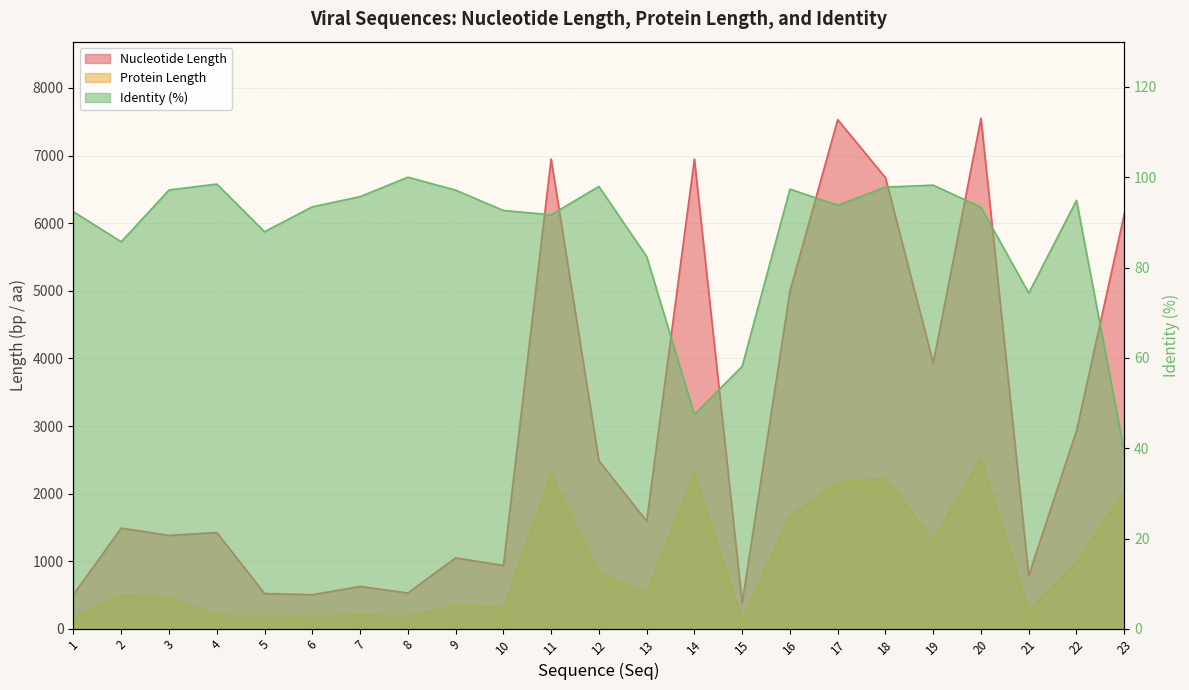

What is the smallest value displayed?

39.3